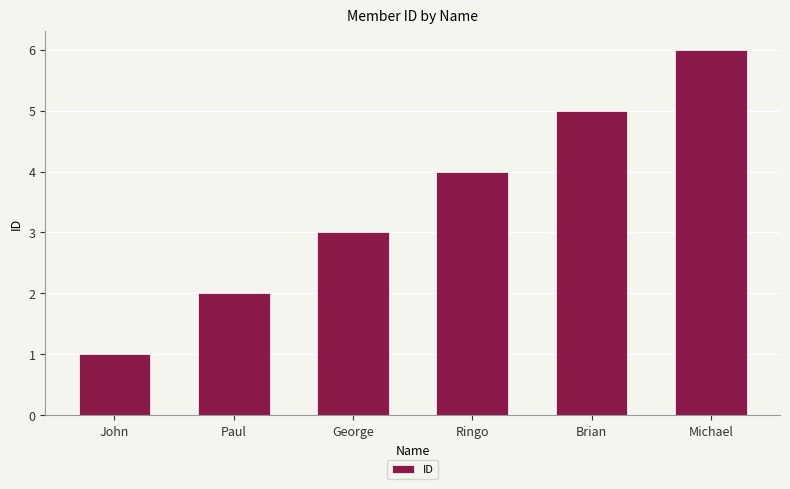

How many bars are there in total?

6